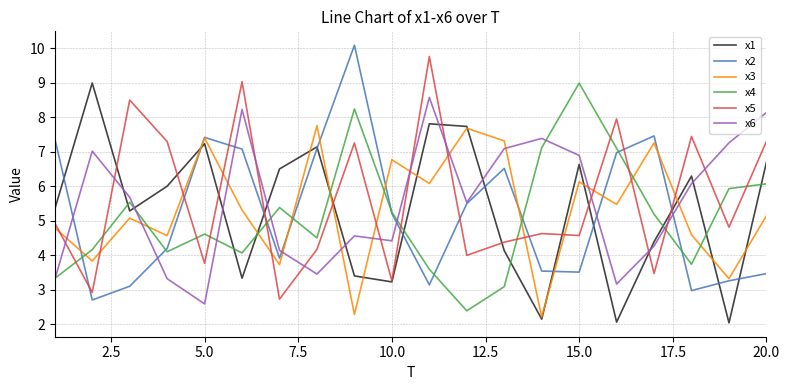

Count the number of data series in this chart.

6